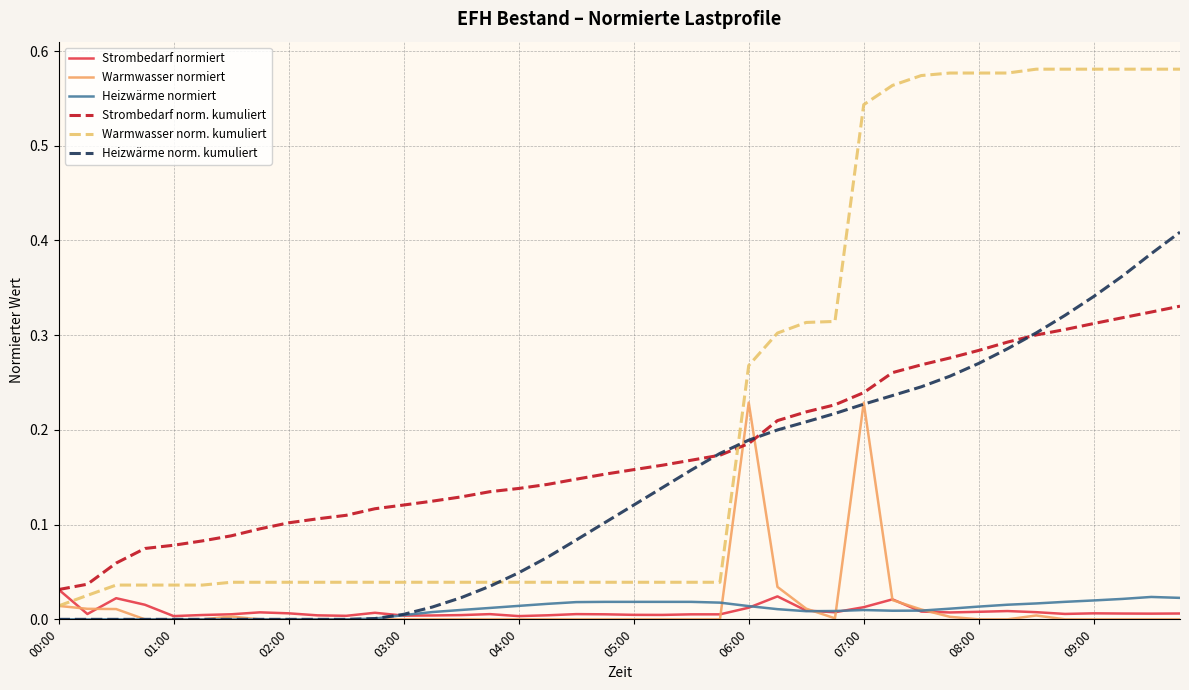

Which series has the largest range (max minus min)?

Warmwasser norm. kumuliert